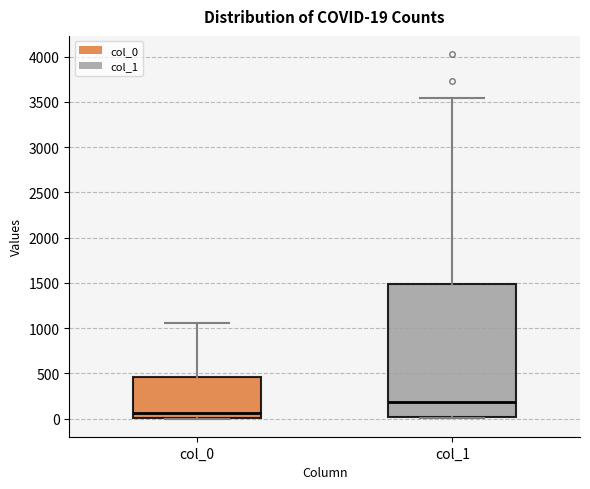

Which box's median line is the lowest?

col_0